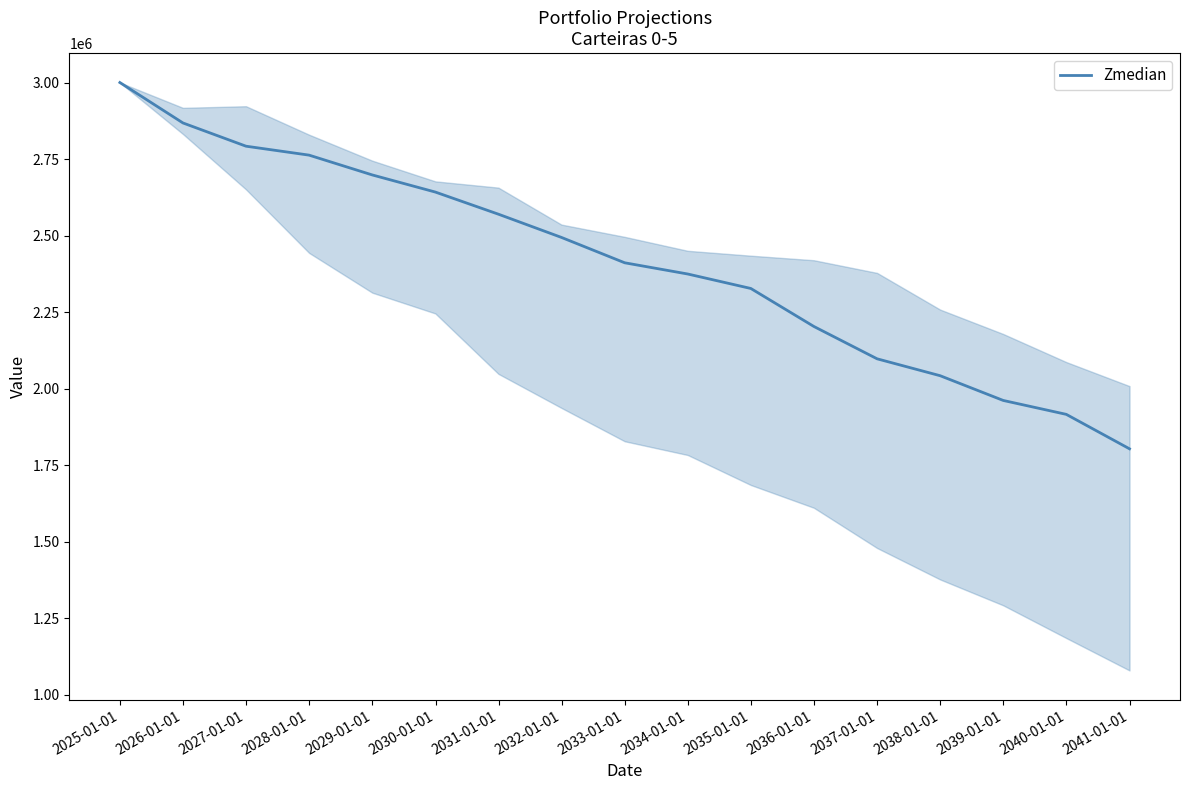

Count the number of values greater than 2411232.

9